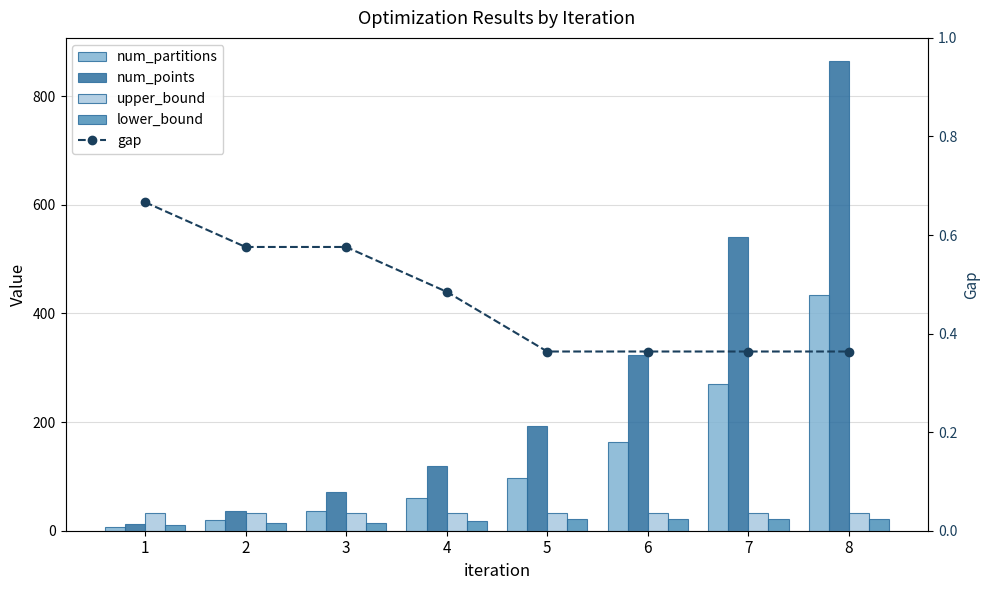

At how many categories does at least one series exceed 693?

1